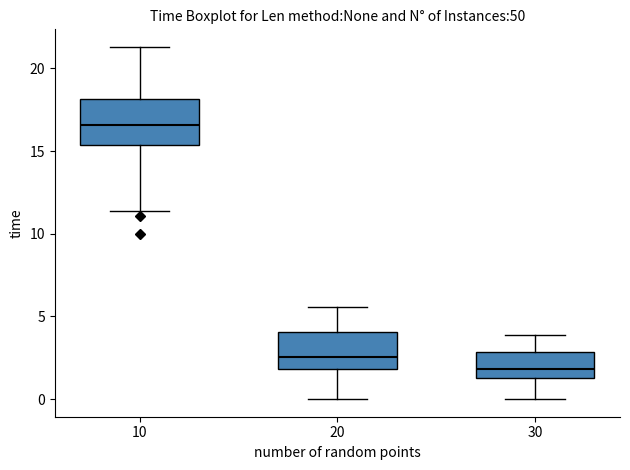

Where does the lower whisker of the box at x = 10 end on the y-axis? The values are not printed on the chart, so give them approximately, as read against the axis.

11.5